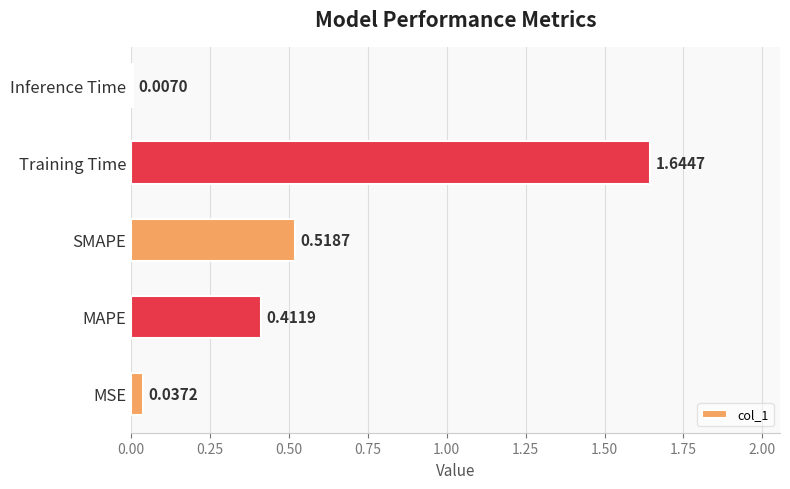

What is the change in value from MAPE to Inference Time?

-0.4